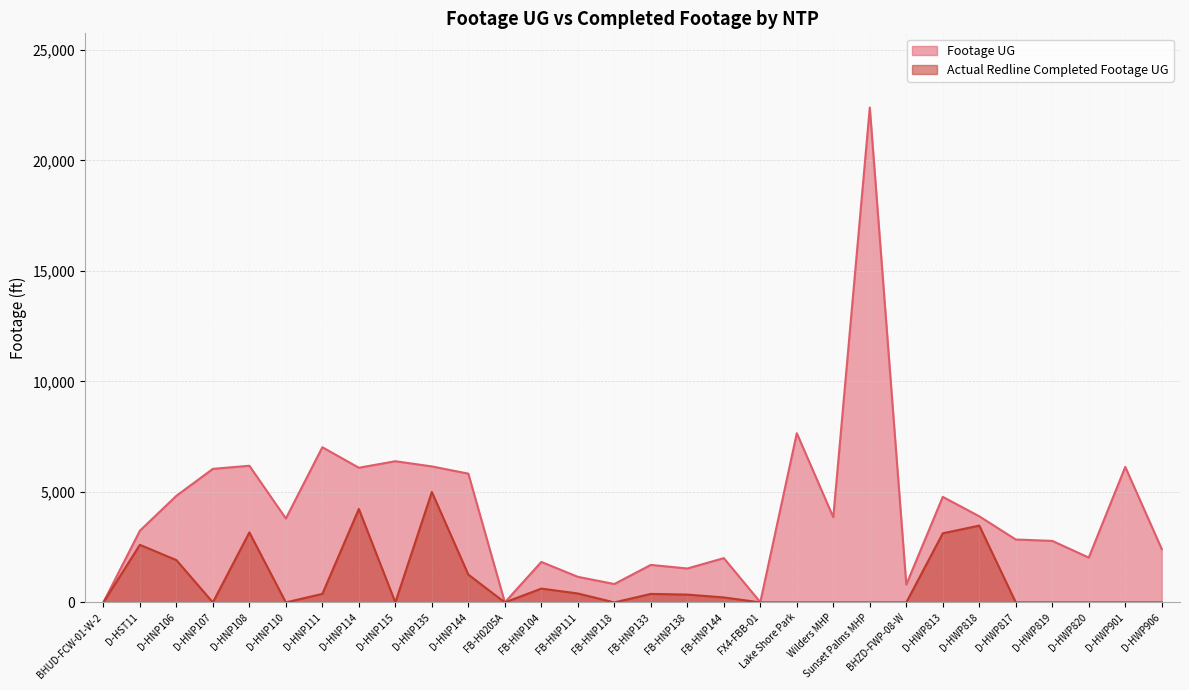

How many positive values does the Footage UG series have?

28